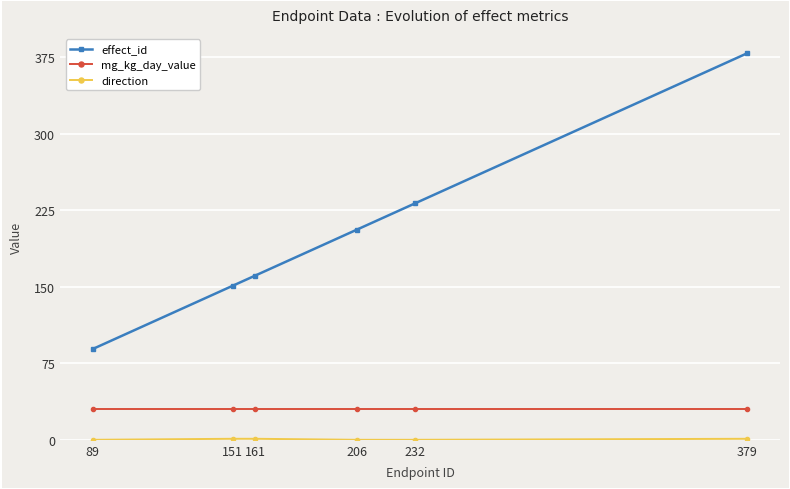

True or false: effect_id and mg_kg_day_value intersect in this chart.

False